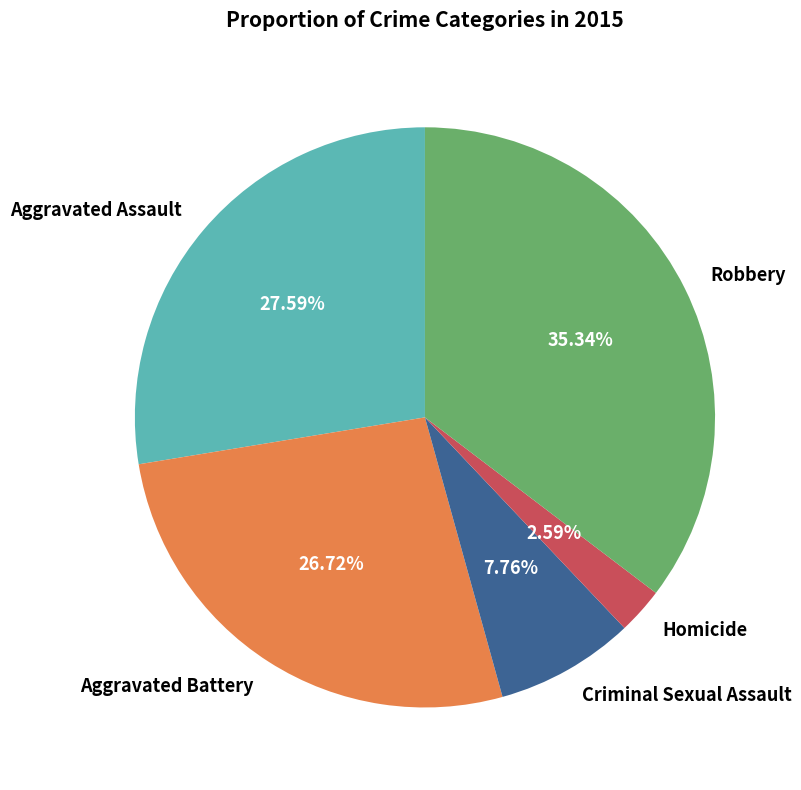

How much of the chart is everything except Aggravated Assault?

72.4%